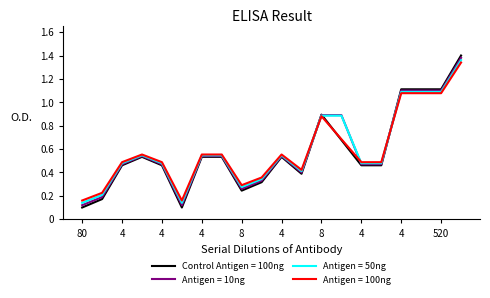

Which series has the widest spread of values?

Control Antigen = 100ng